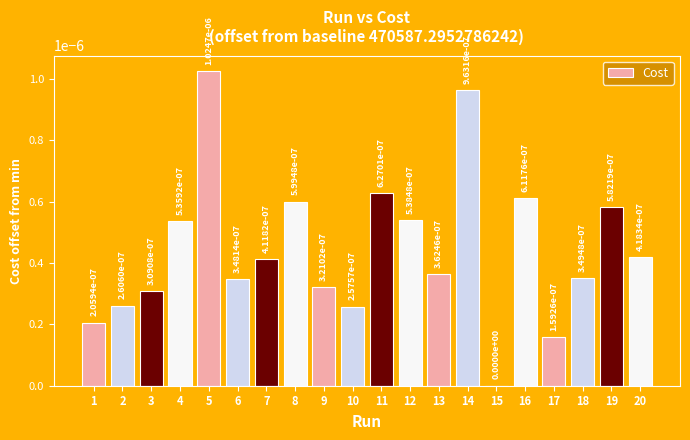

Count the values in the range 0 to 1.

20